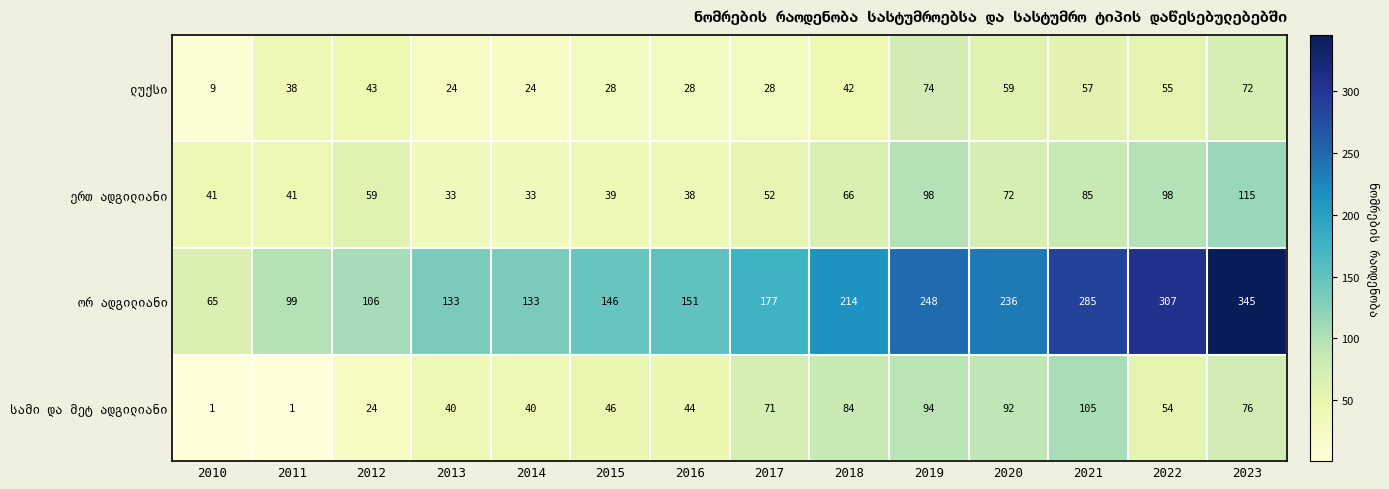

What is the total value across all series at 2018?

406